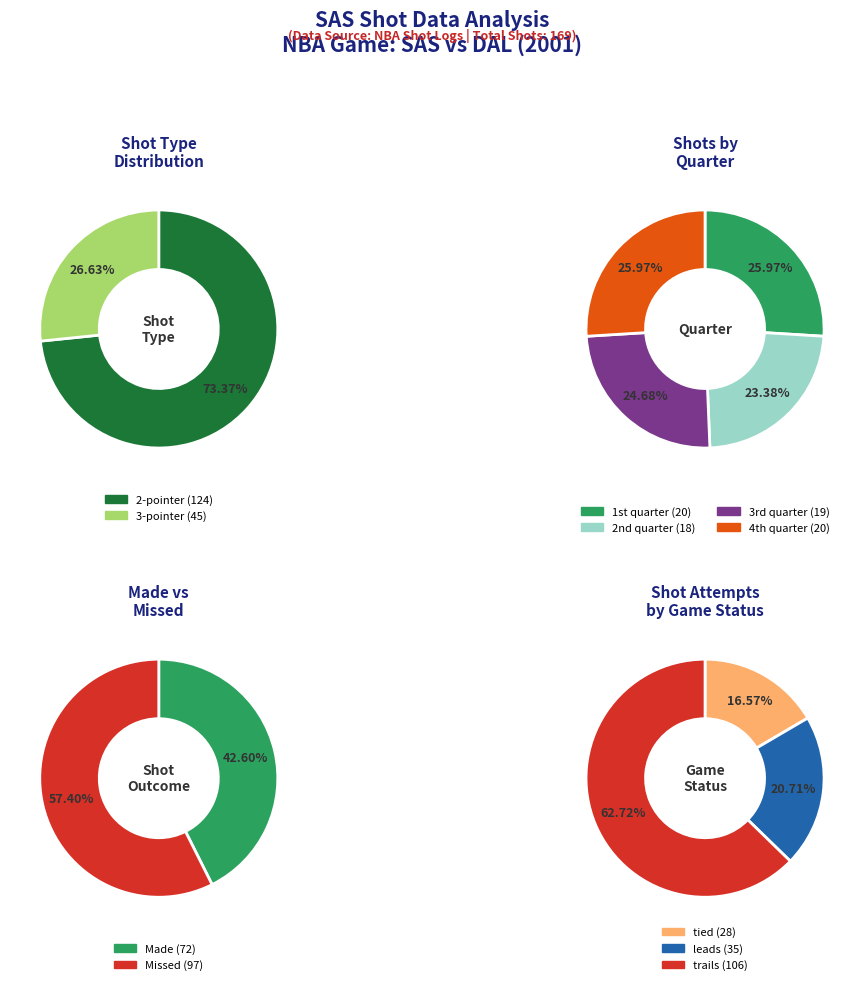

Count the number of slices in the pie.

2